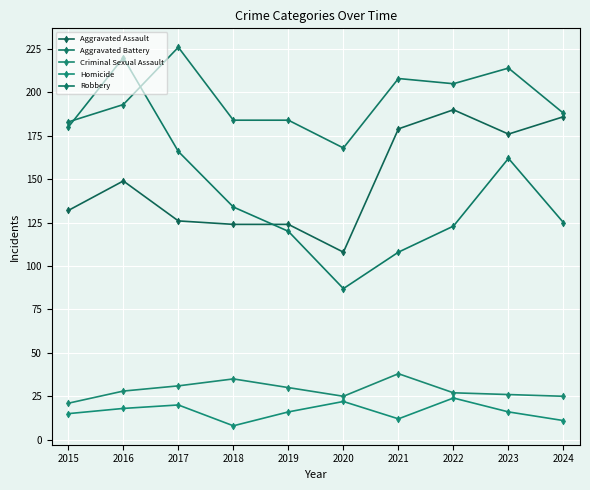

Is the value of Aggravated Battery at 2017 greater than the value of Aggravated Assault at 2019?

Yes